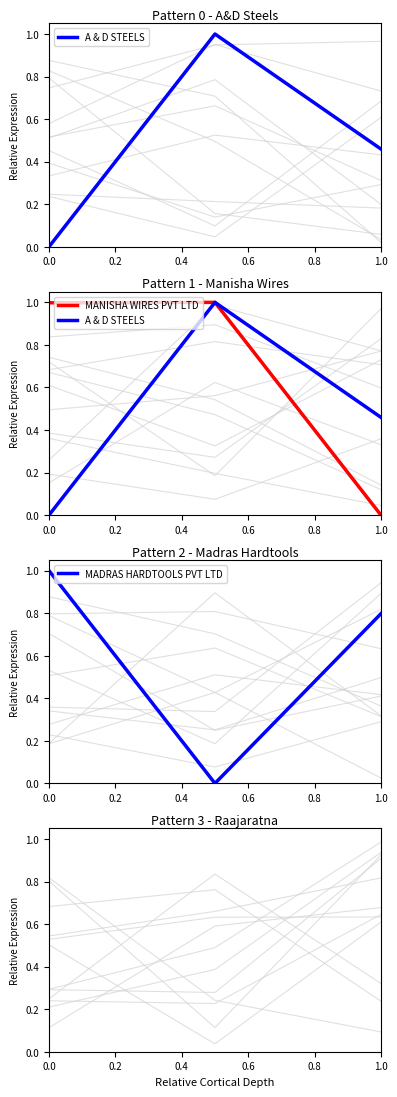

The value of MANISHA WIRES PVT LTD at 0.0 is 1.0. True or false?

True